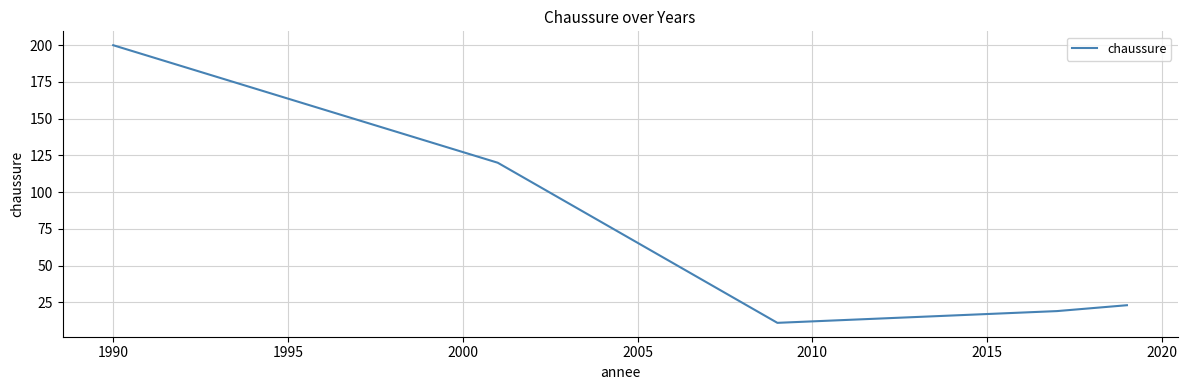

What is the difference between the maximum and minimum values?

189